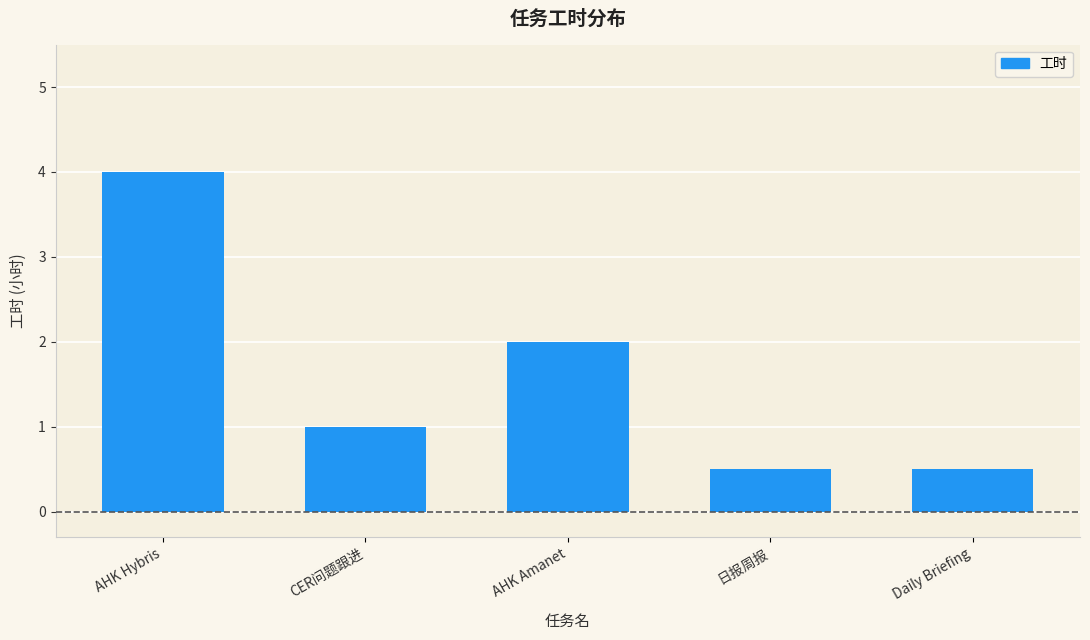

What is the greatest value displayed?

4.0